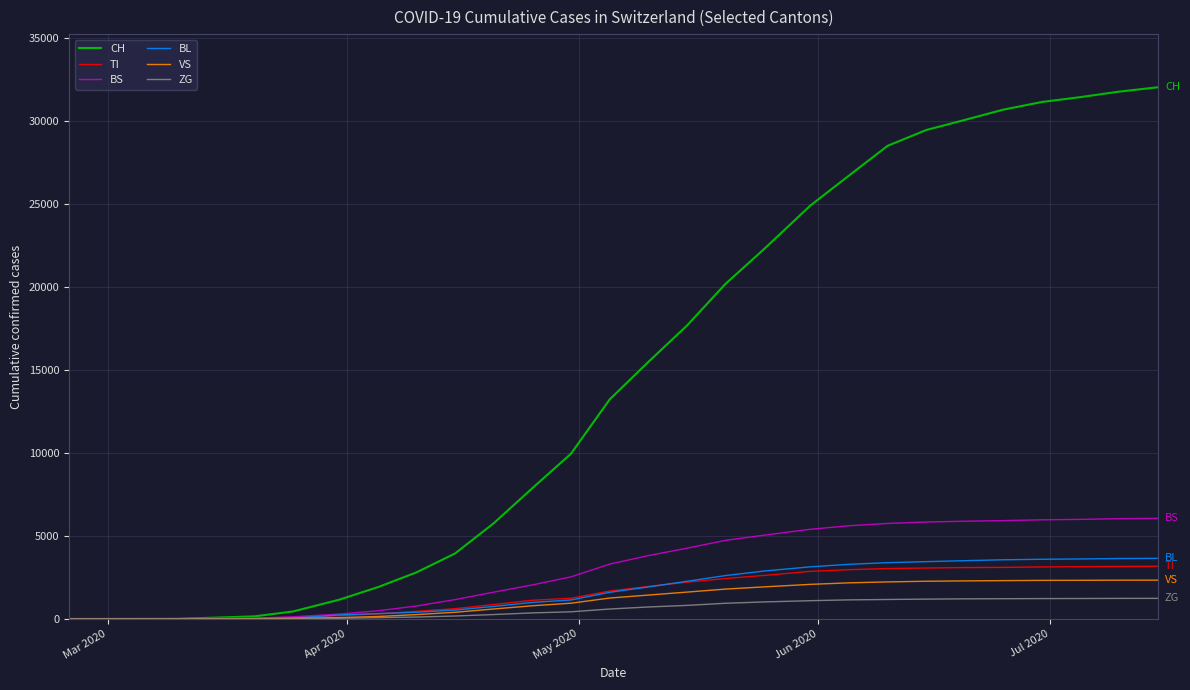

Which series has the largest total across all categories?

CH